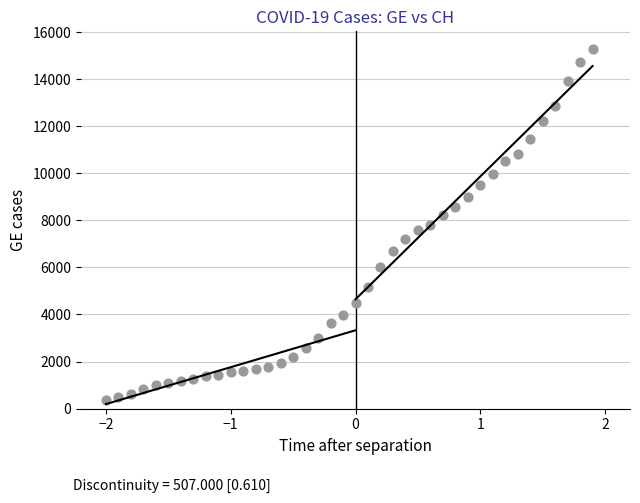

What is the range of Y values (max minus min)?

14909